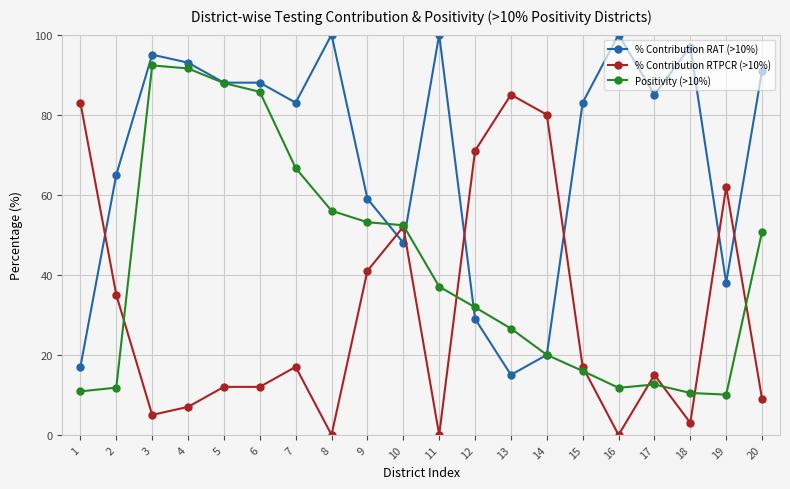

What is the difference between the maximum and minimum values in the % Contribution RAT (>10%) series?

85.0